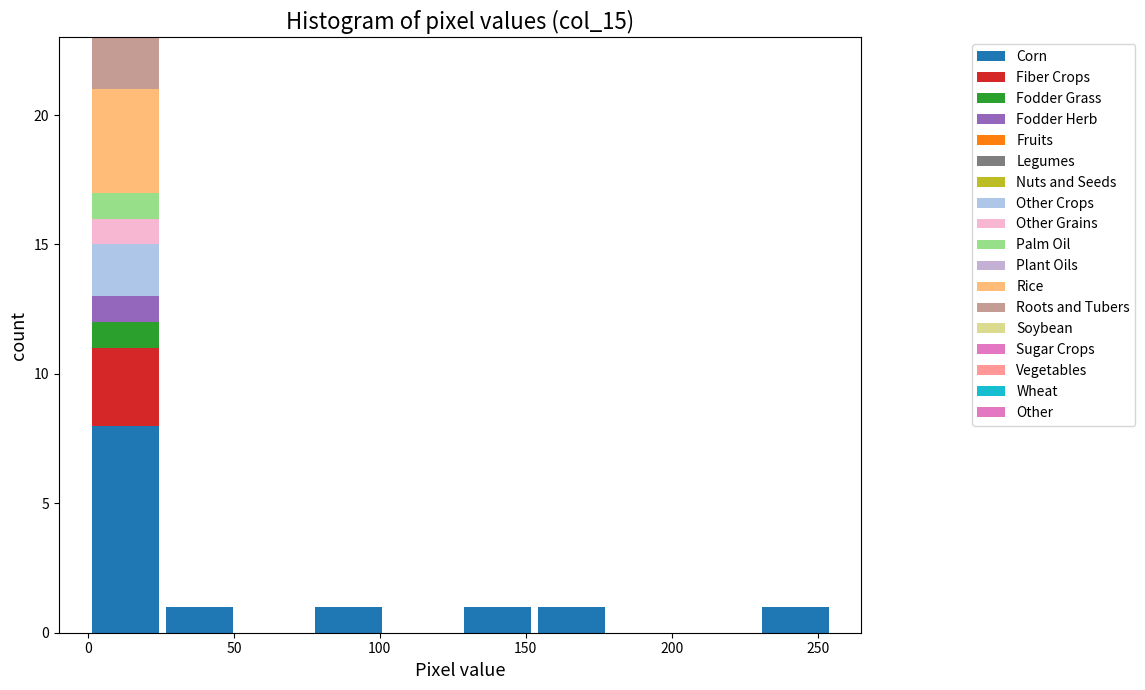

What is the total height of the stacked bar covering 153.0 to 178.5 on the x-axis? Neither the bar edges nor the heights are printed on the chart, so give them approximately, as read against the axes.

1